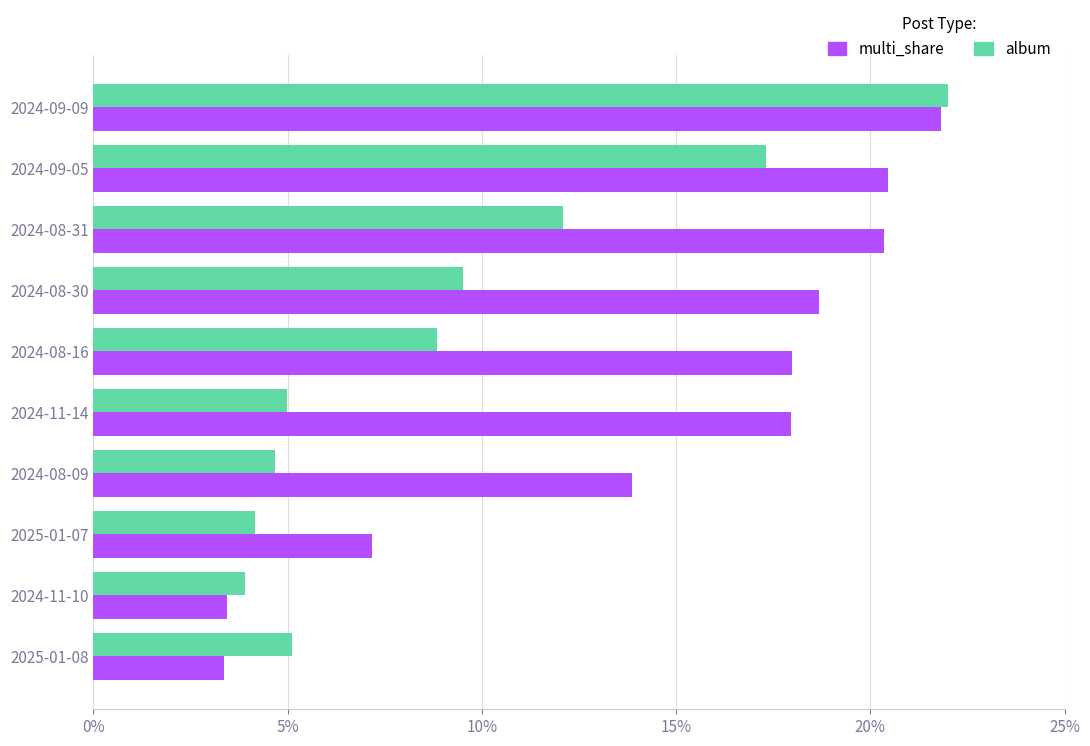

List the series in order of their overall mean, highest first.

multi_share, album